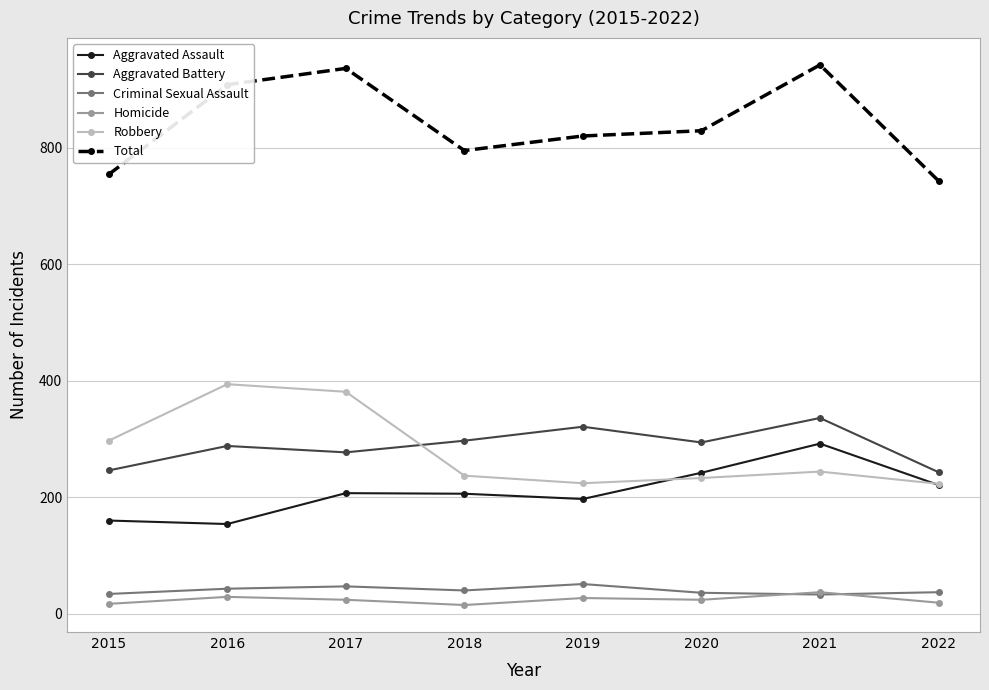

What are all the series names shown in the legend?

Aggravated Assault, Aggravated Battery, Criminal Sexual Assault, Homicide, Robbery, Total